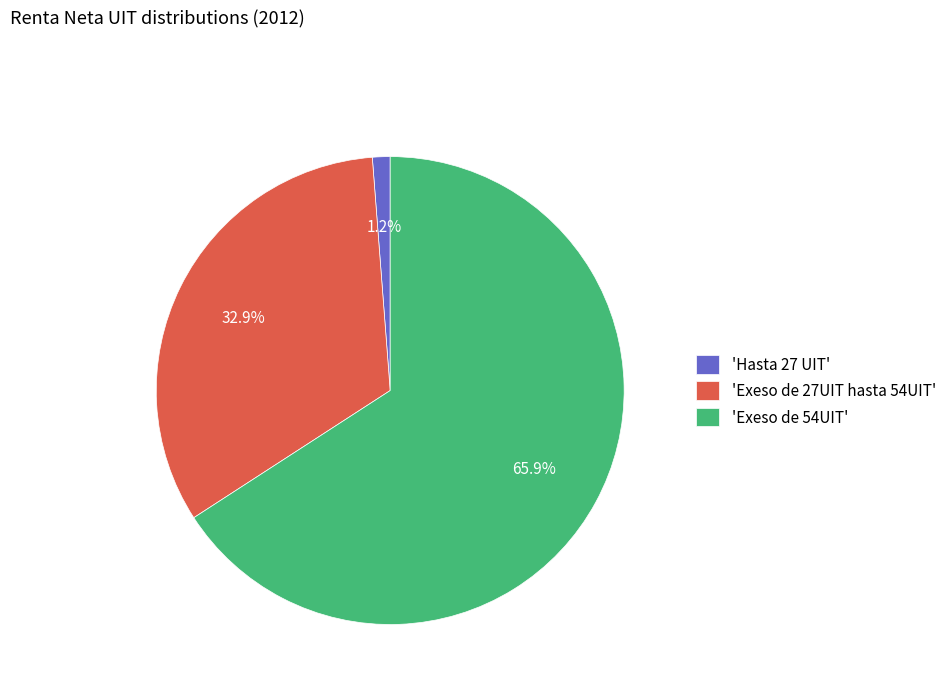

Which slice is the smallest?

'Hasta 27 UIT'